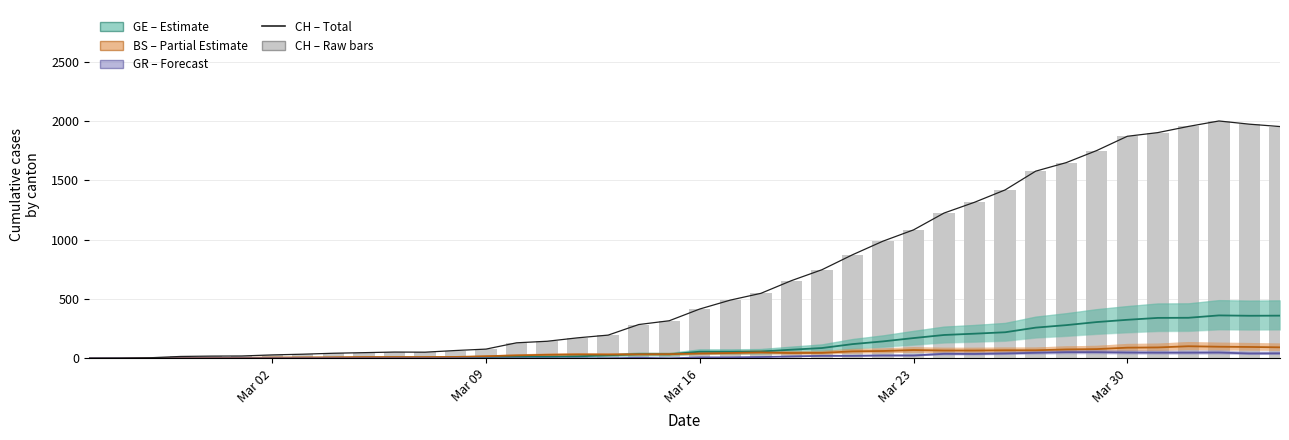

Which label corresponds to the smallest value in the chart?

Mar 02